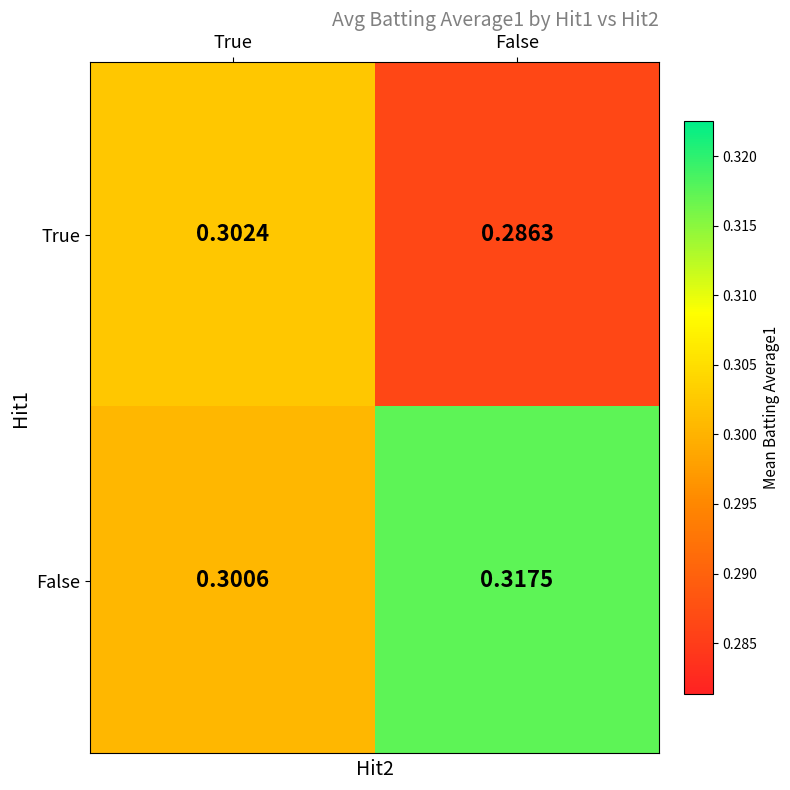

Which category has the highest value in the False series?

False